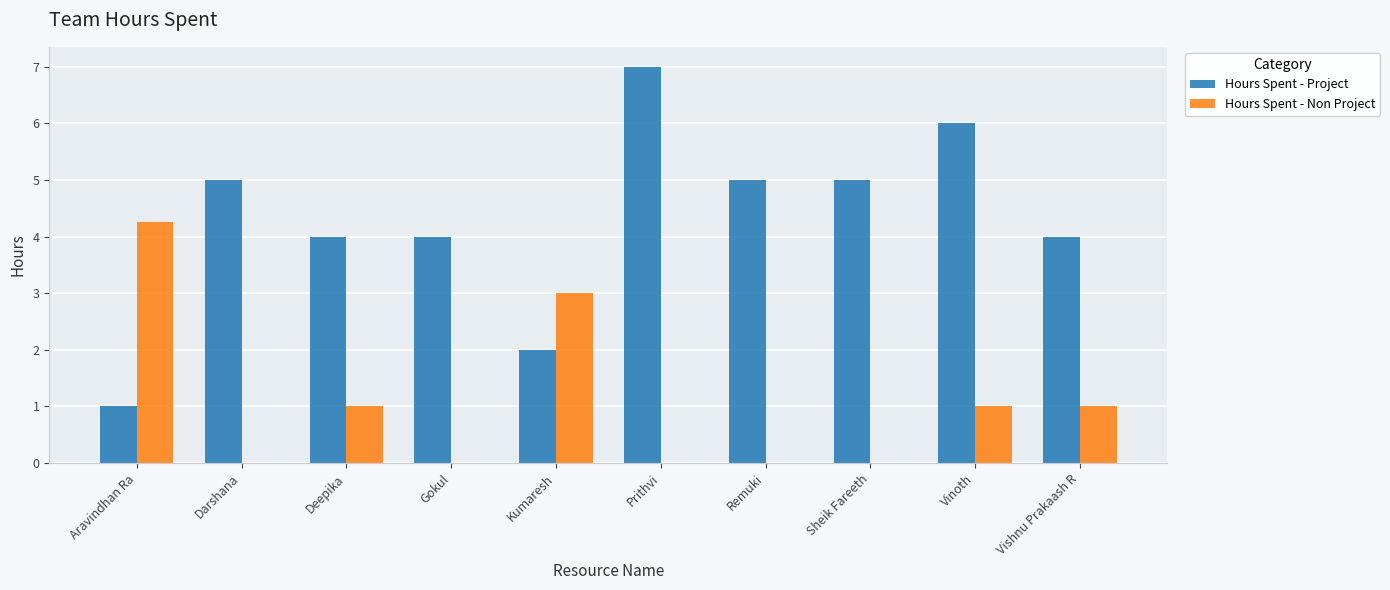

At which label does Hours Spent - Project reach its peak?

Prithvi